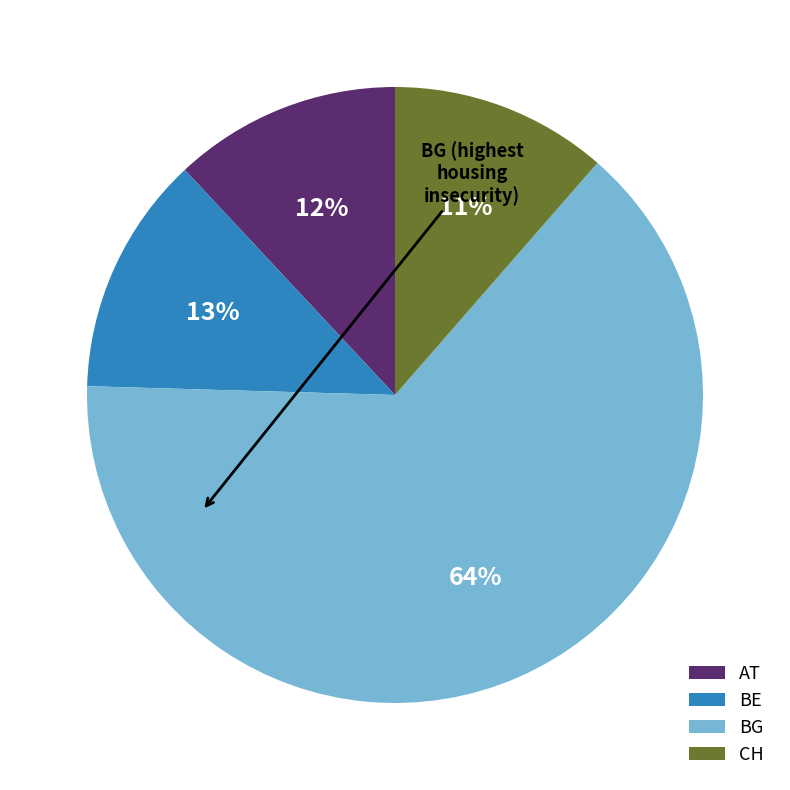

How many segments does this pie chart have?

4